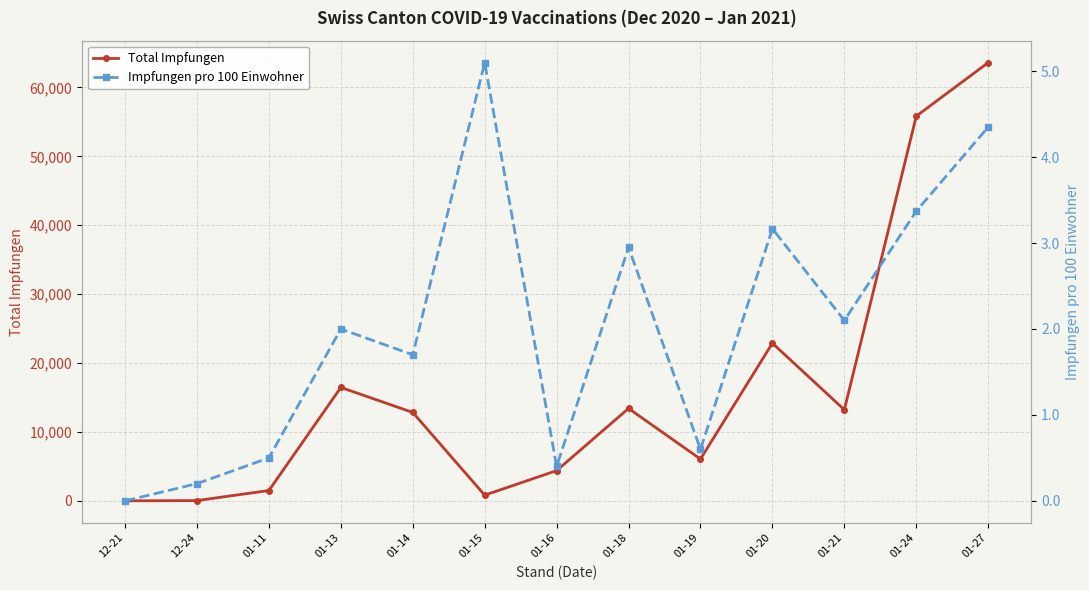

Which category has the highest value across all series?

01-27